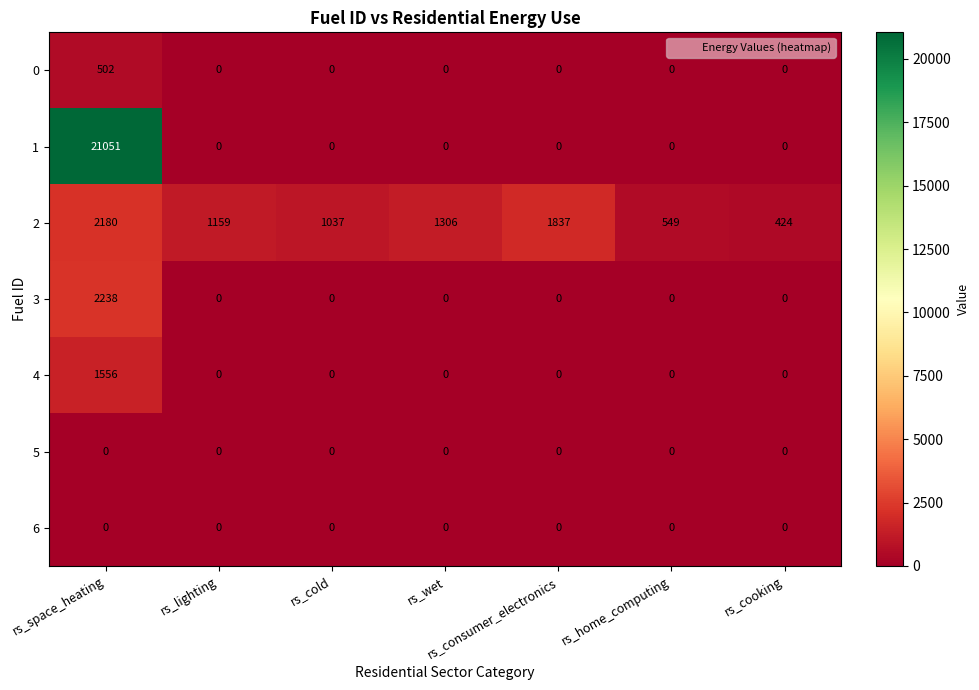

Which series changed the most between rs_home_computing and rs_cooking?

2